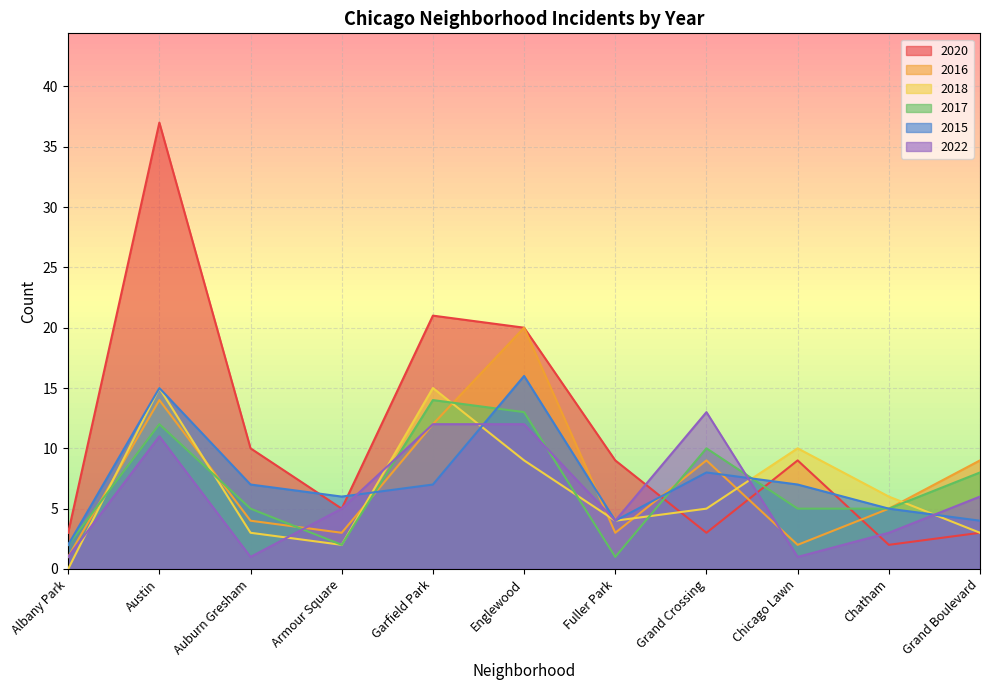

How many series are shown in this chart?

6